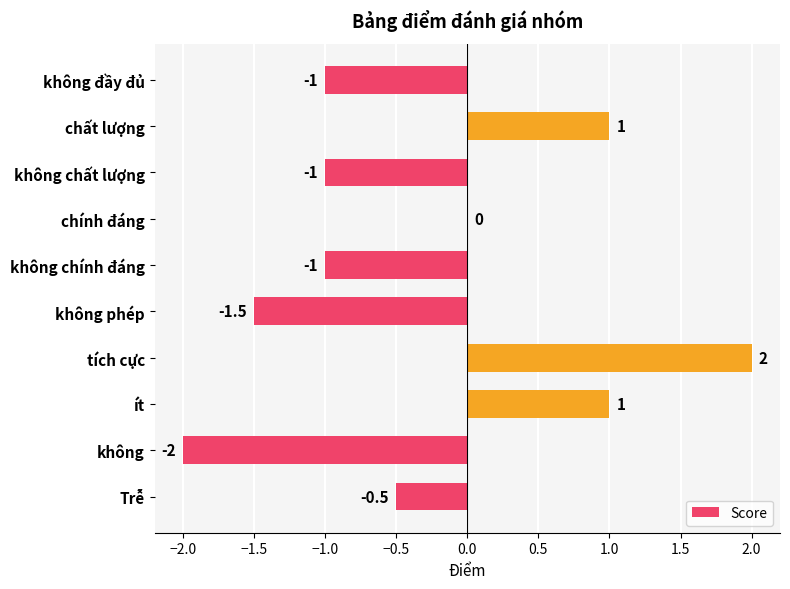

Which label corresponds to the largest value in the chart?

tích cực